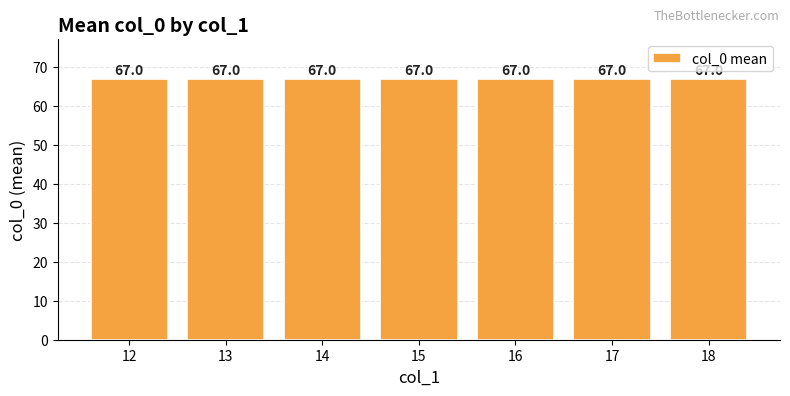

List the labels in order of value, smallest first.

12, 13, 14, 15, 16, 17, 18